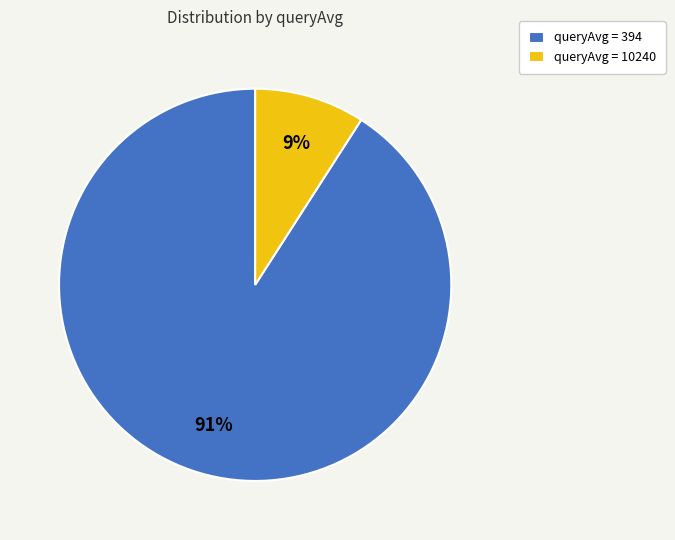

Rank the categories by value from highest to lowest.

queryAvg = 394, queryAvg = 10240